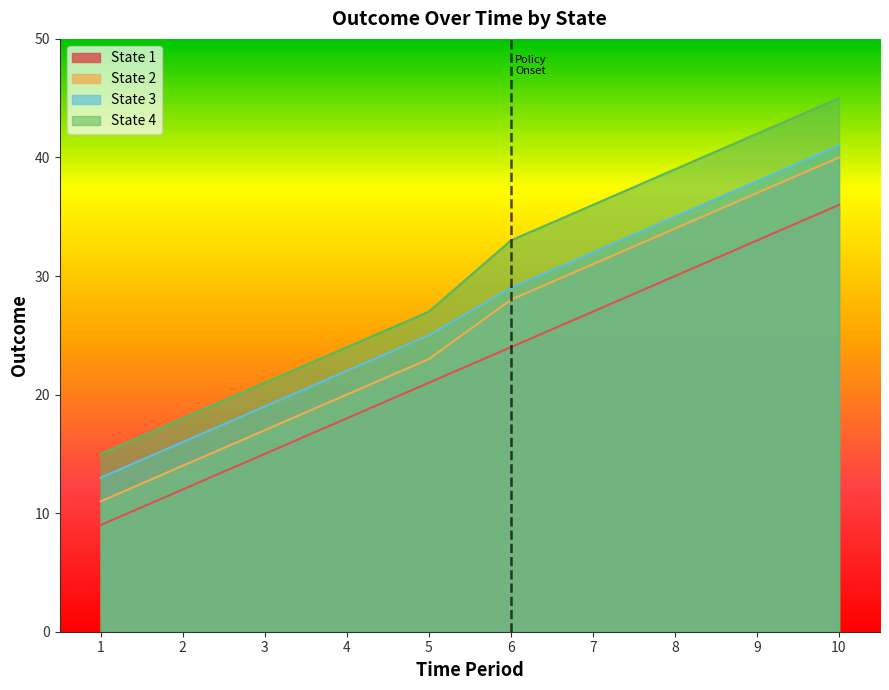

Which series has the largest range (max minus min)?

State 4